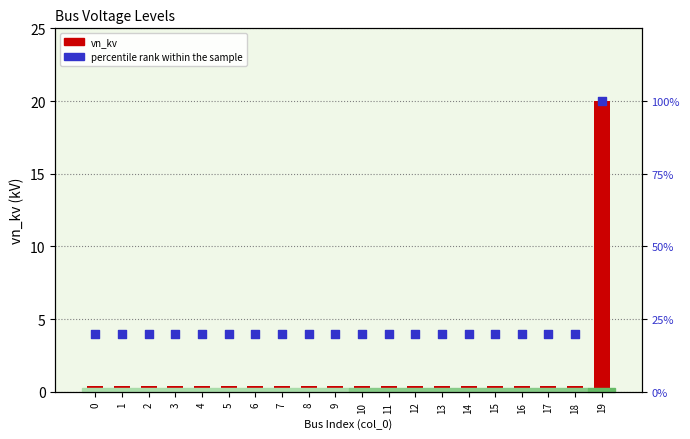

At how many categories does at least one series exceed 99?

1